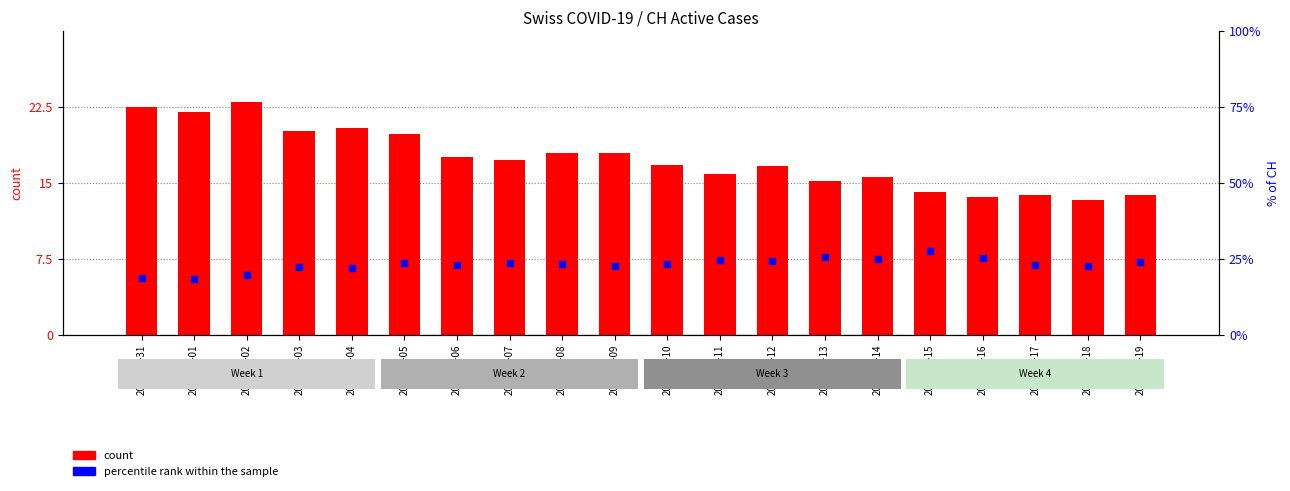

Where is percentile rank within the sample nearest to the value 23?

2020-06-06